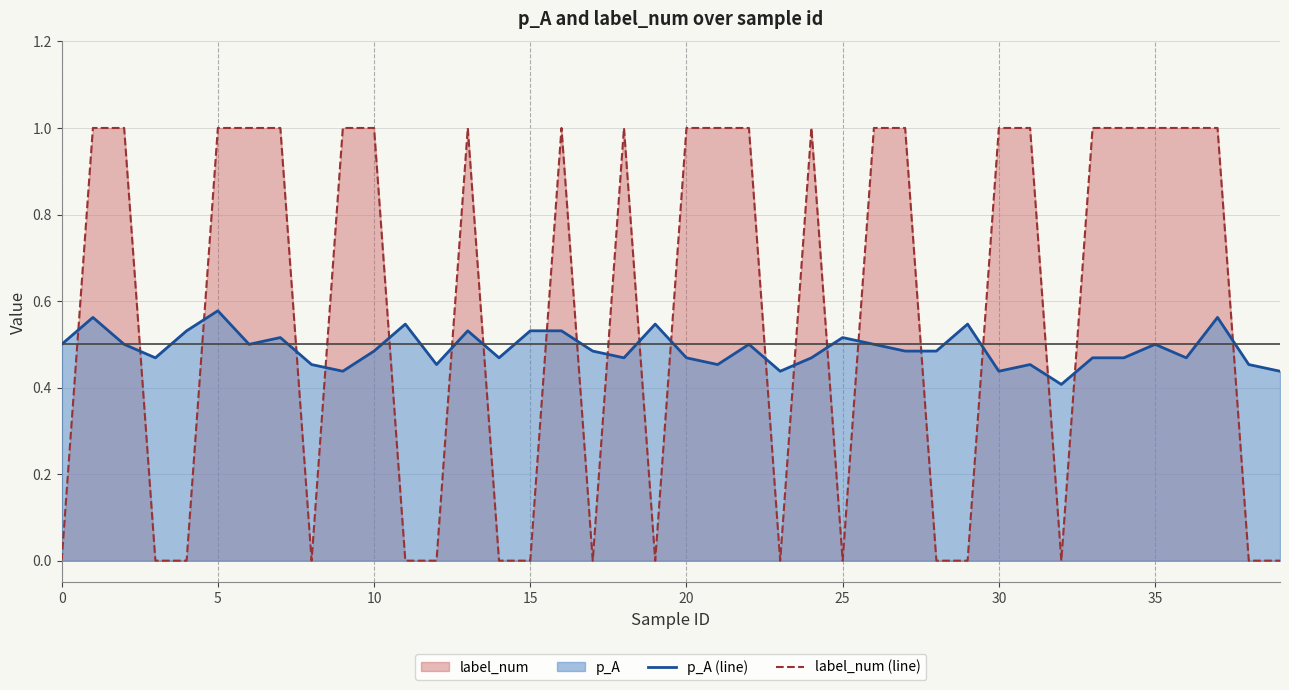

List the series in order of their overall mean, lowest first.

p_A (line), label_num (line)